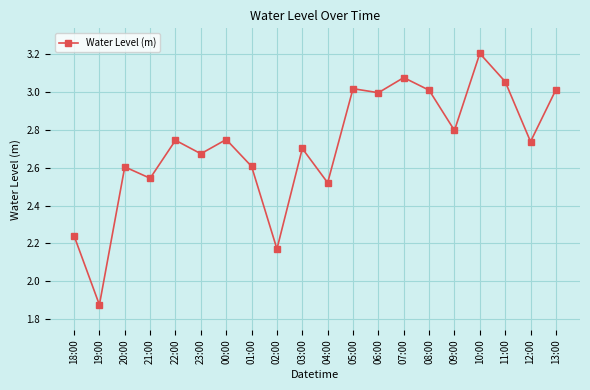

At which category does the data reach its first local peak?

20:00